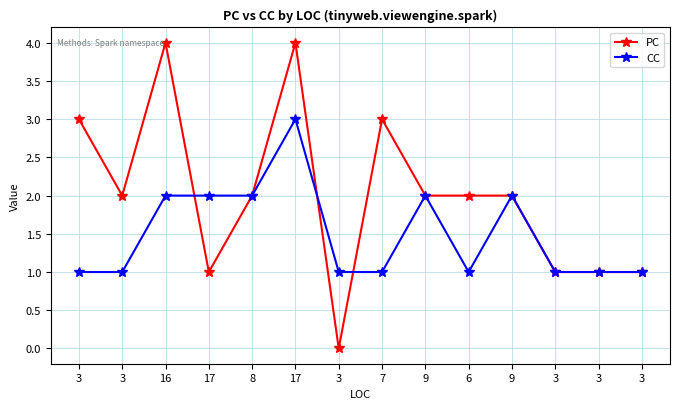

True or false: CC has a value of 2 at 8.

True